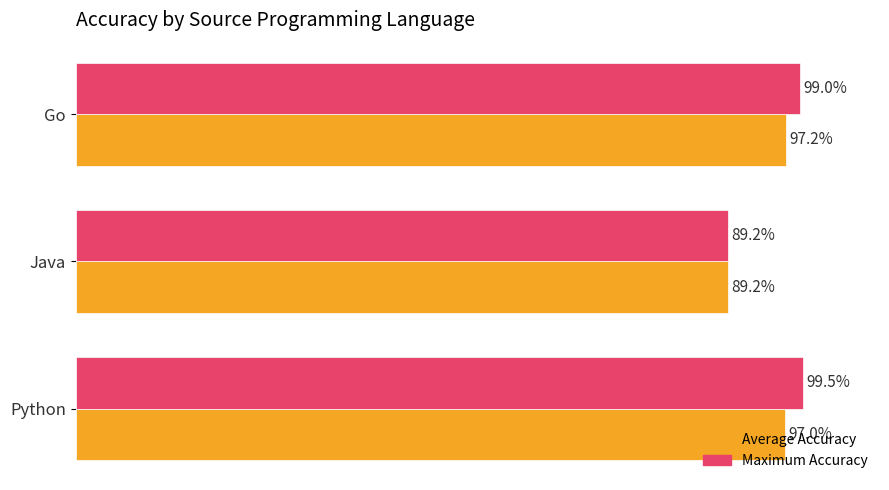

Between Java and Go, which series saw the biggest shift?

Maximum Accuracy